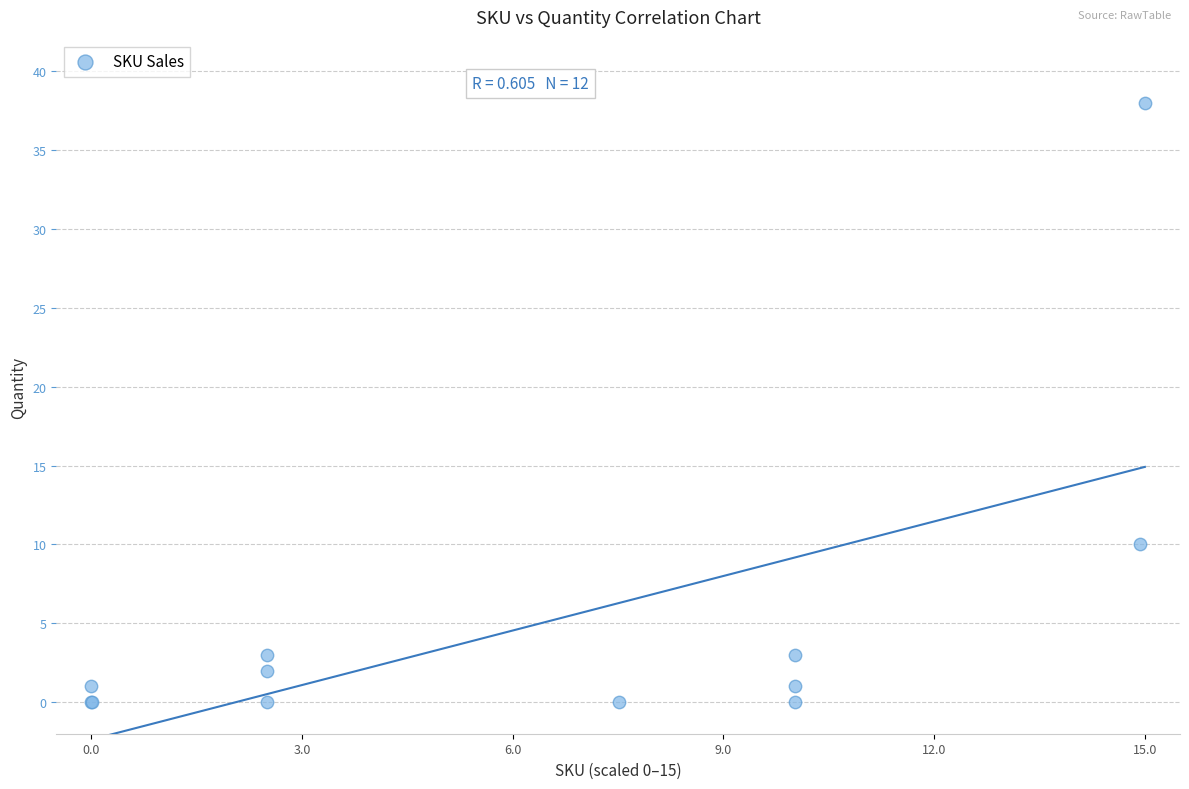

What Y value in the scatter plot is closest to 19?

10